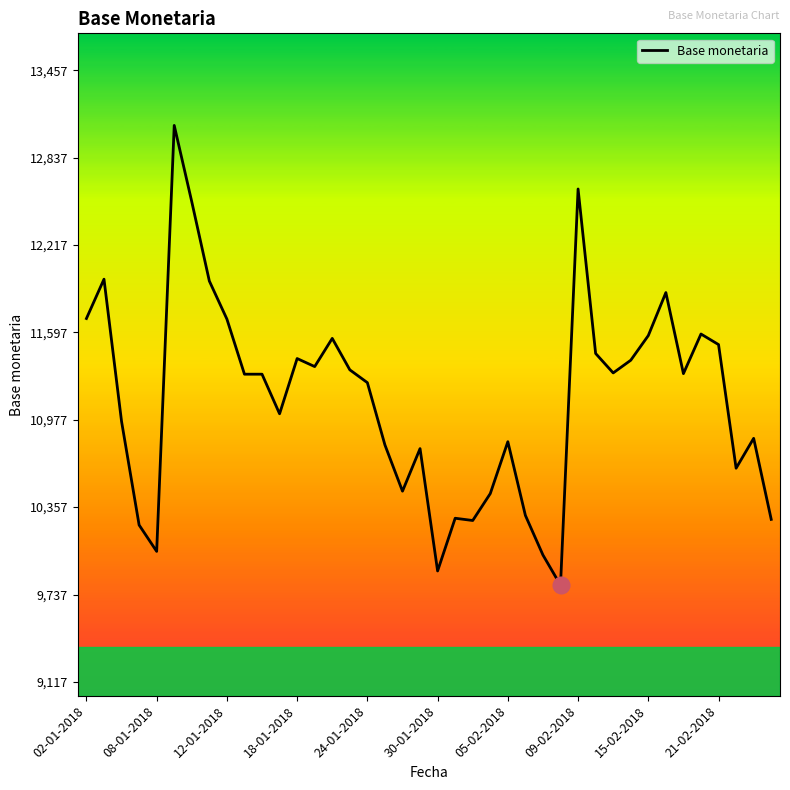

What is the smallest value displayed?

9804